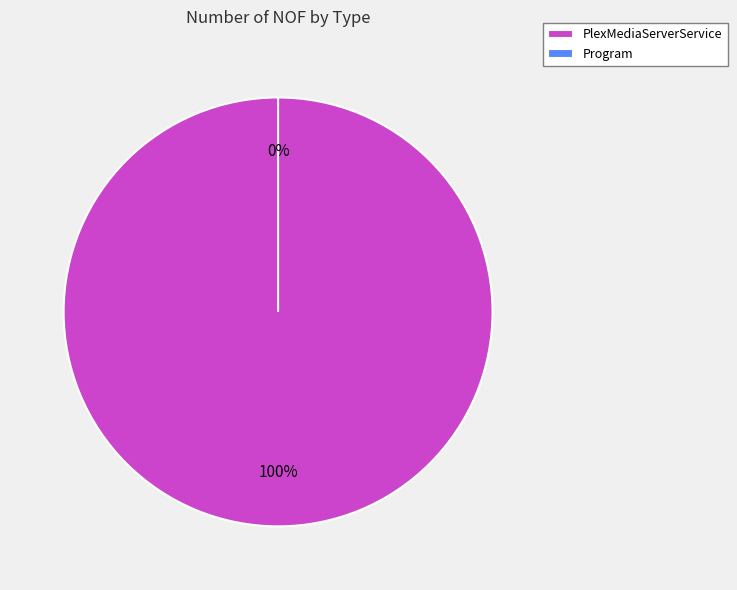

Between PlexMediaServerService and Program, which is larger?

PlexMediaServerService